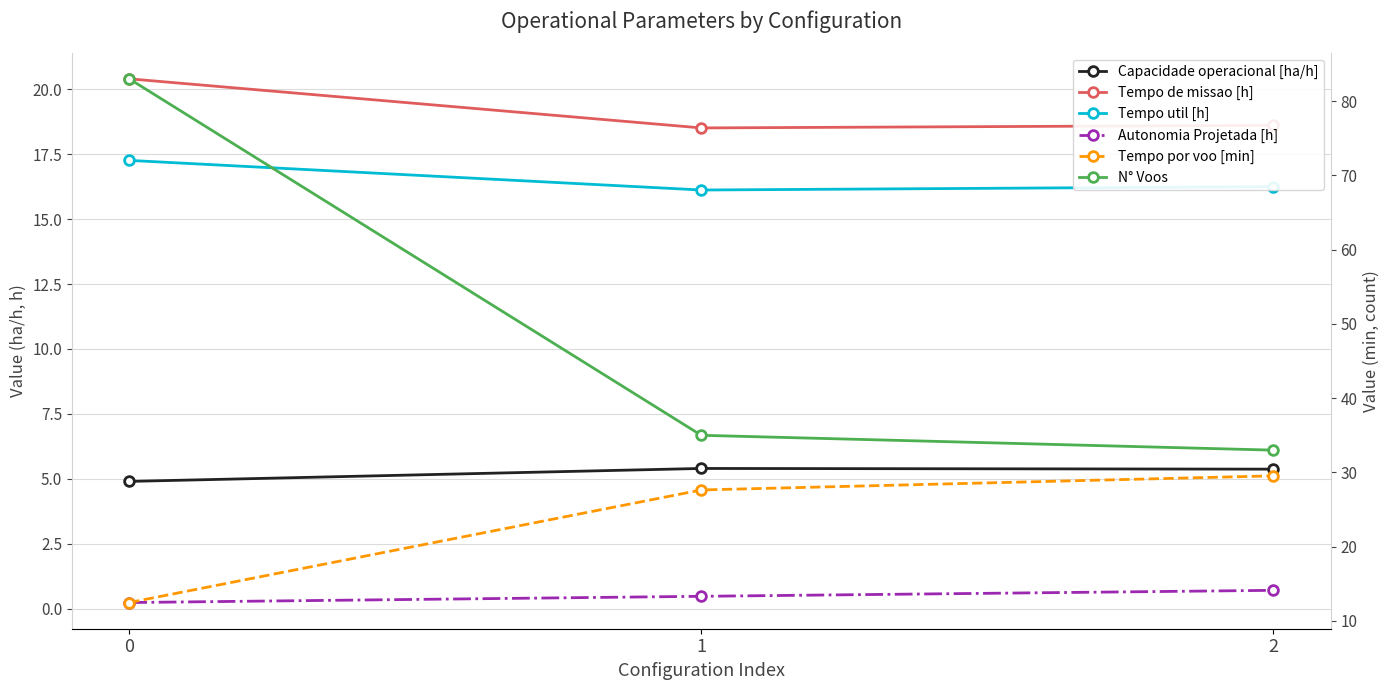

Does the chart display data point markers on the line(s)?

Yes